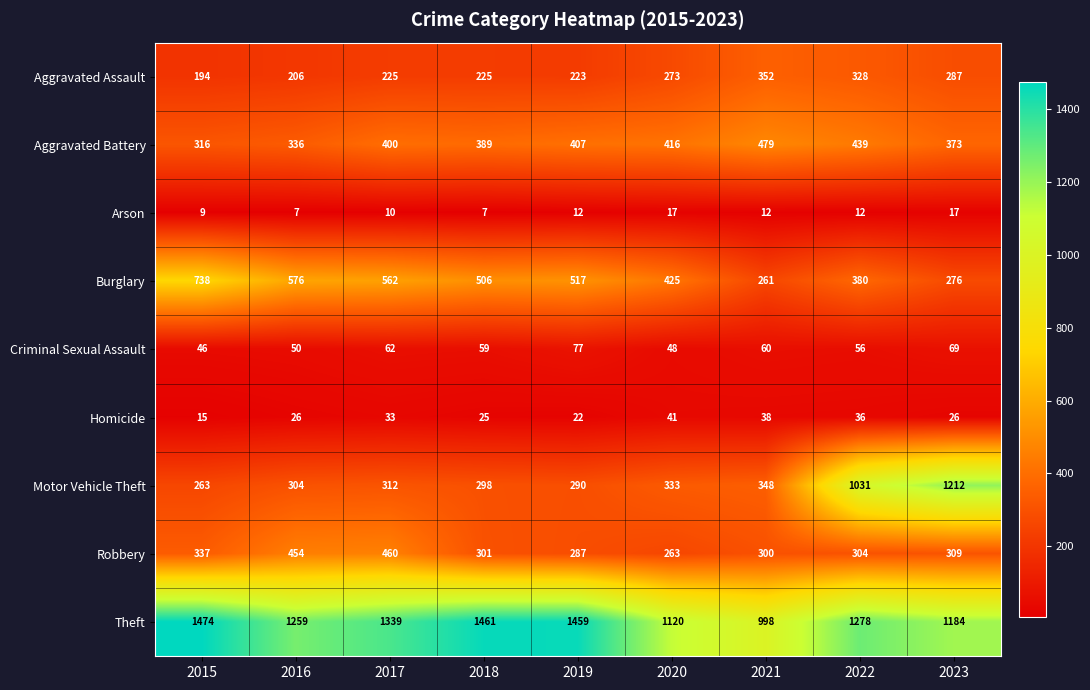

What is the total value across all series at 2018?

3271